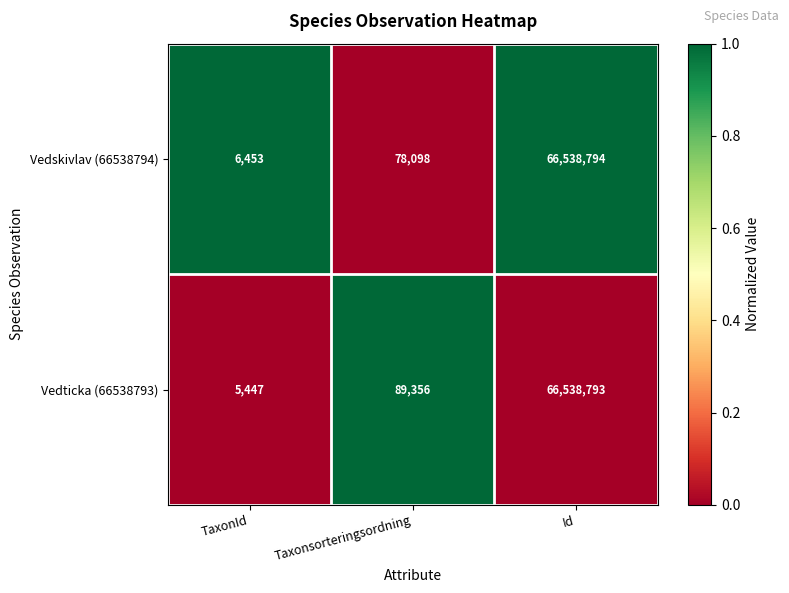

What is the approximate value of Vedskivlav (66538794) at Taxonsorteringsordning?

78098